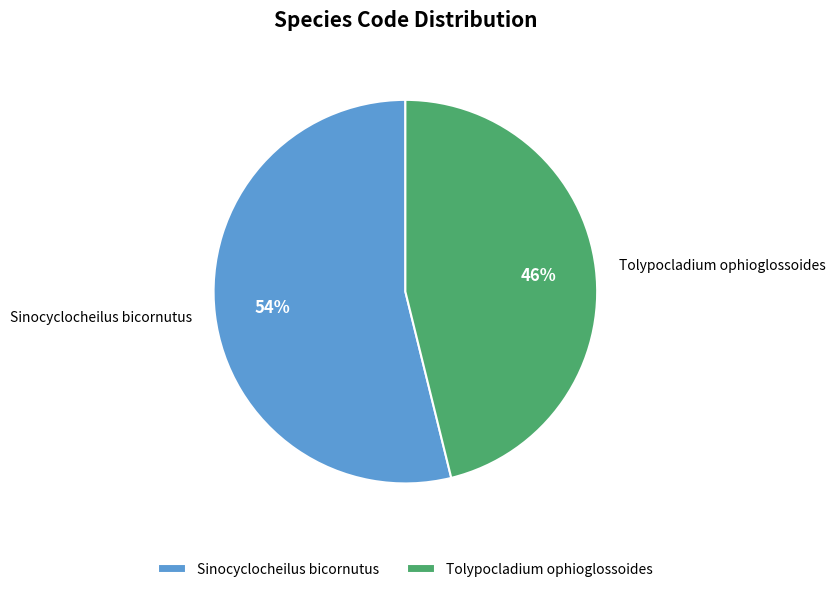

What percentage is the Sinocyclocheilus bicornutus slice, to the nearest percent?

54%